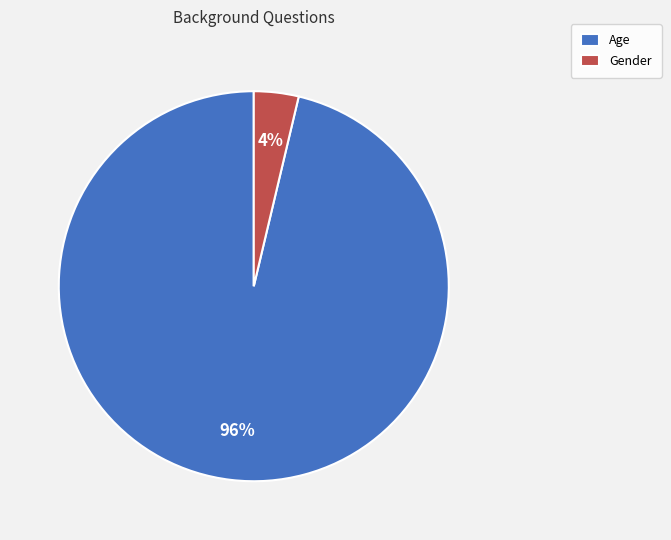

Is it true that Age is 96% of the pie?

True